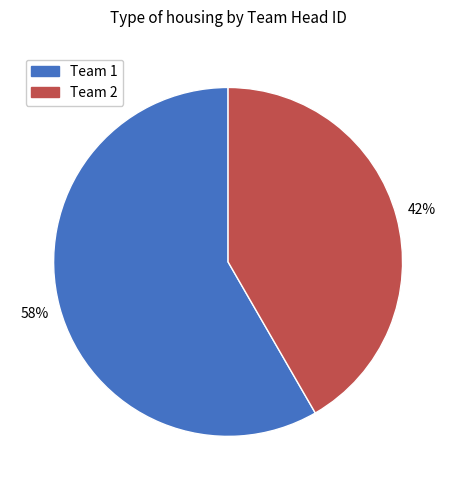

To the nearest percent, what percentage of the pie is Team 2?

42%